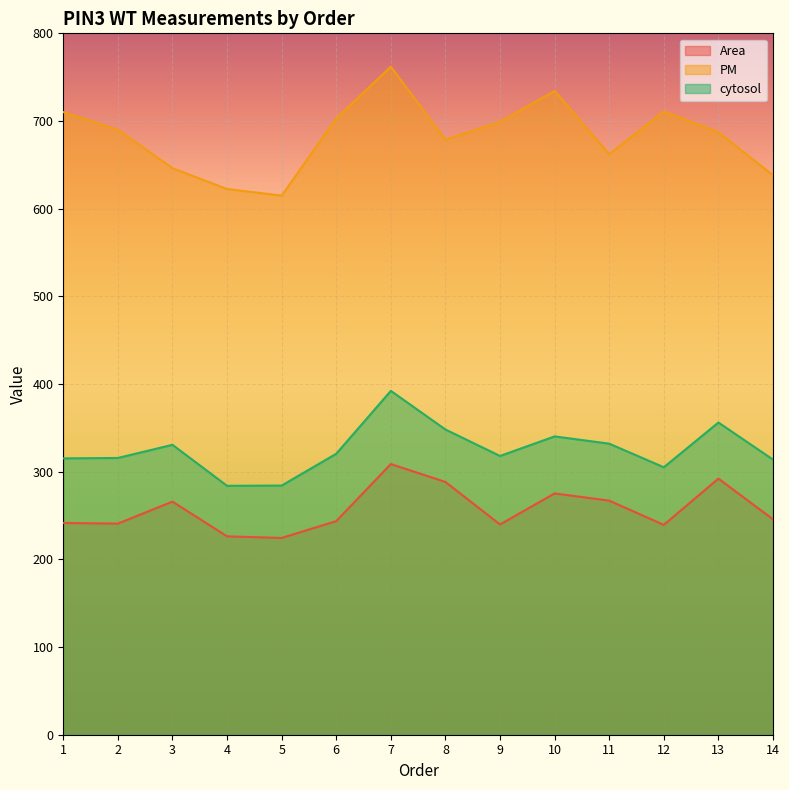

At which category is the sum across all series the highest?

7